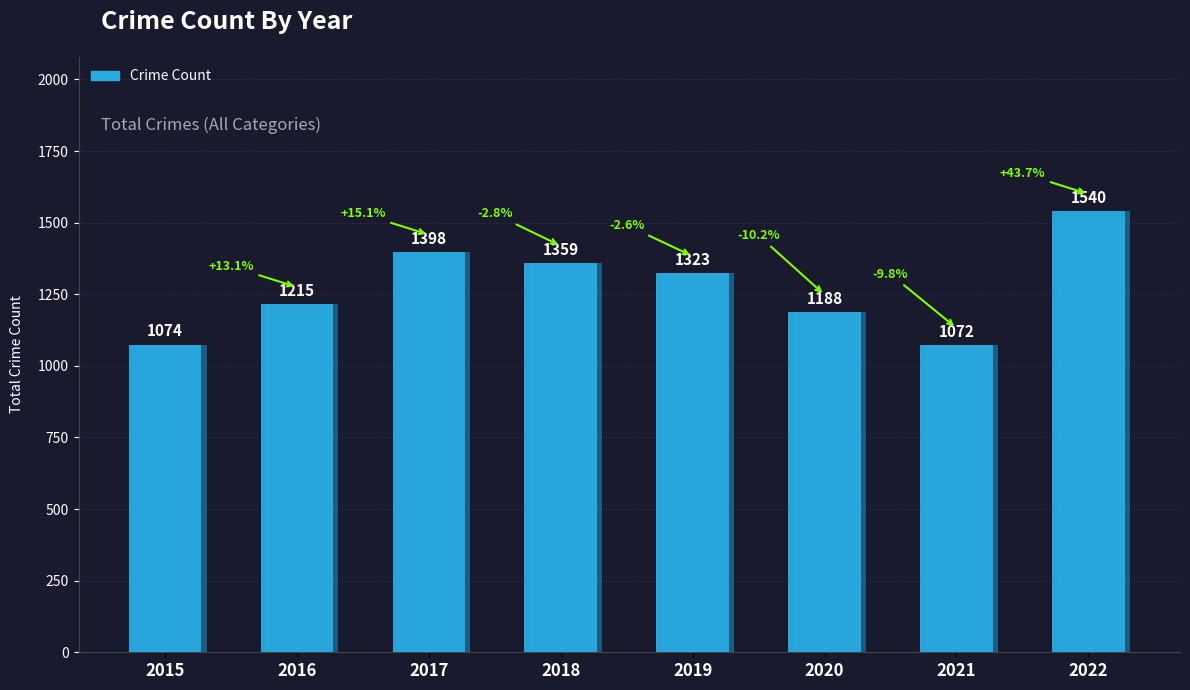

Which has a higher value, 2016 or 2020?

2016